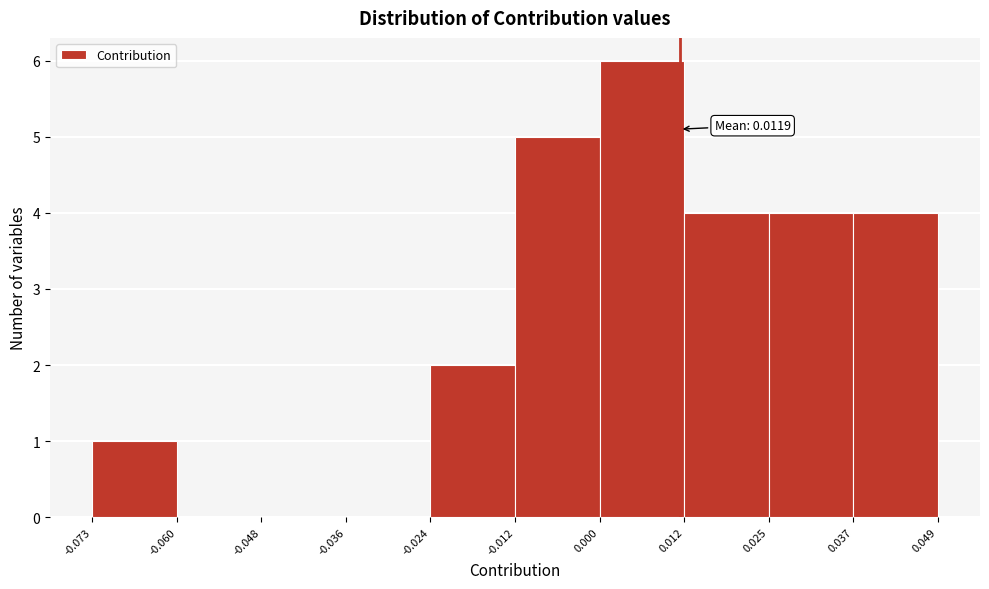

Which range on the x-axis has the tallest bar?

0.000 to 0.012